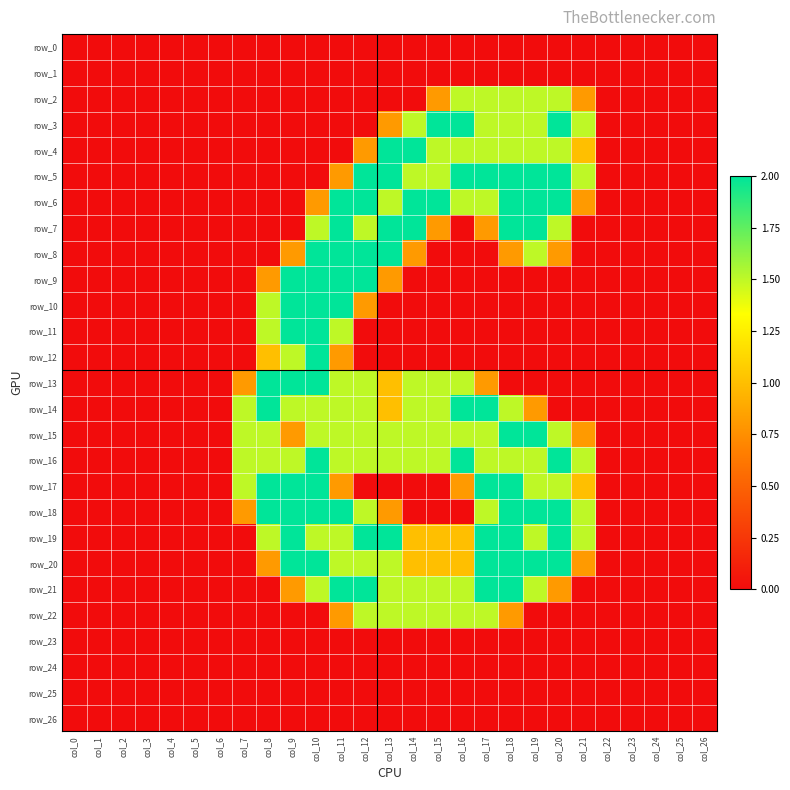

At which category is the sum across all series the highest?

col_10